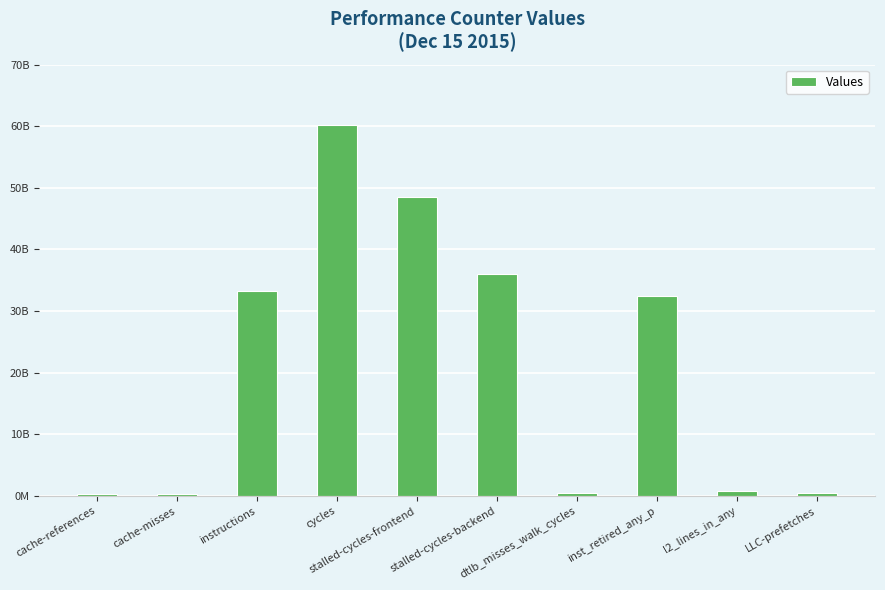

Are the bars horizontal?

No